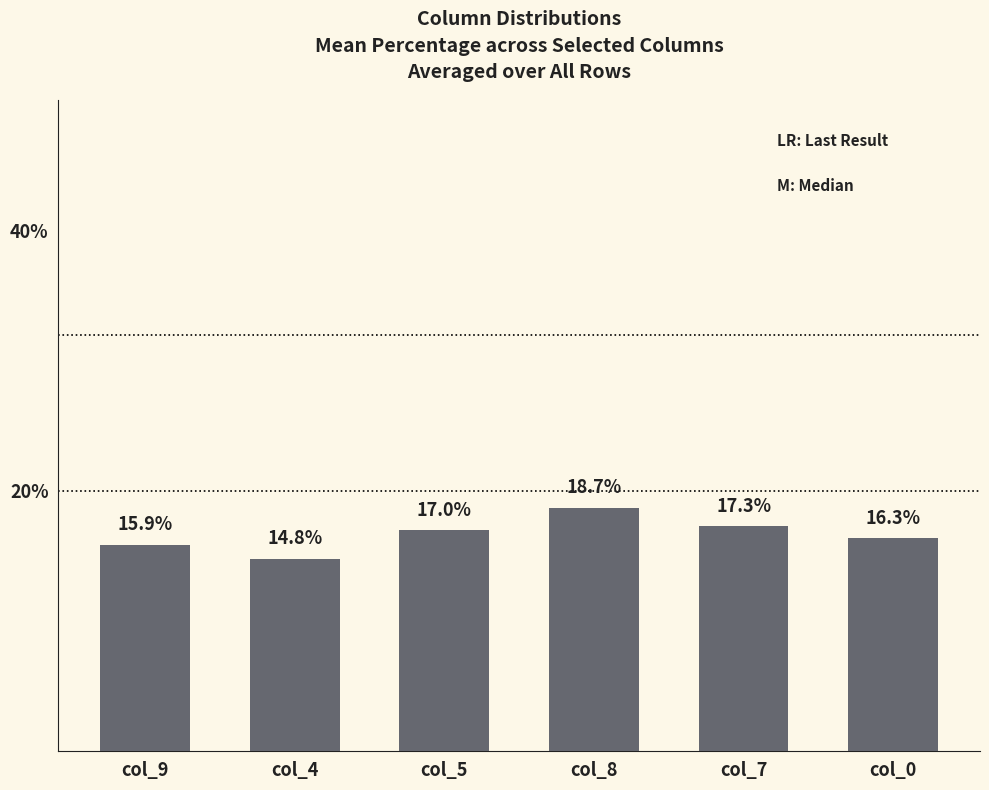

Reading right to left, what are all the values shown in this chart?

col_0=16.3	col_7=17.3	col_8=18.7	col_5=17.0	col_4=14.8	col_9=15.9